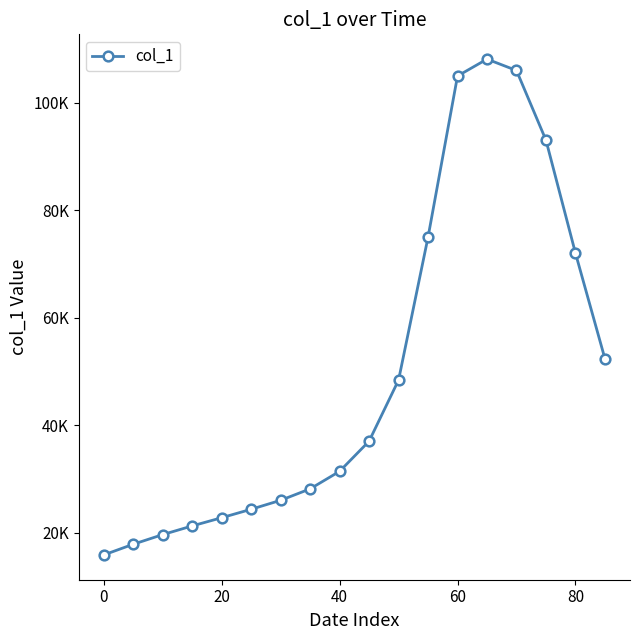

What is the difference between the maximum and minimum values?

92284.1